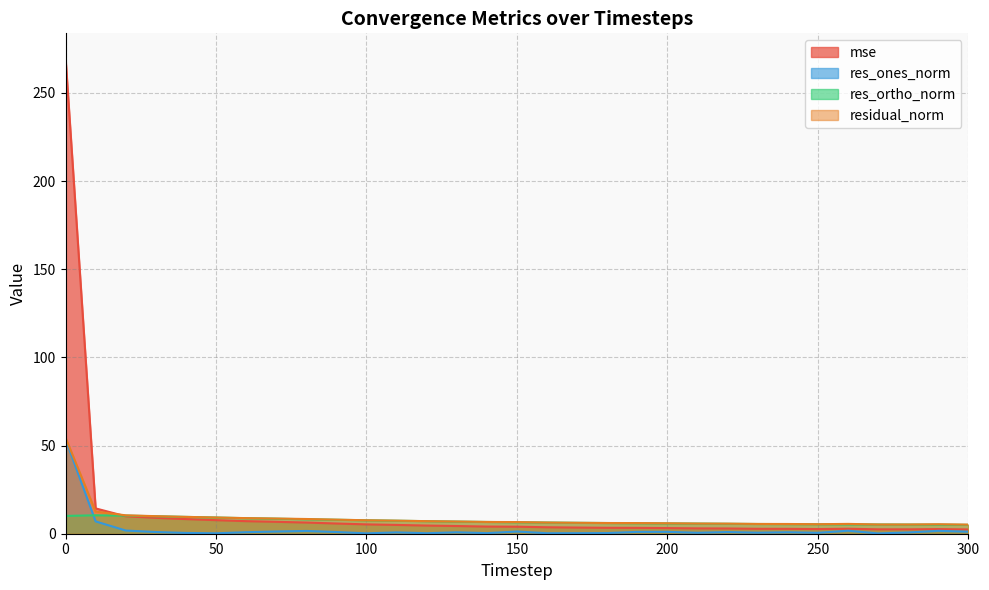

Read the residual_norm value at 300.

5.2